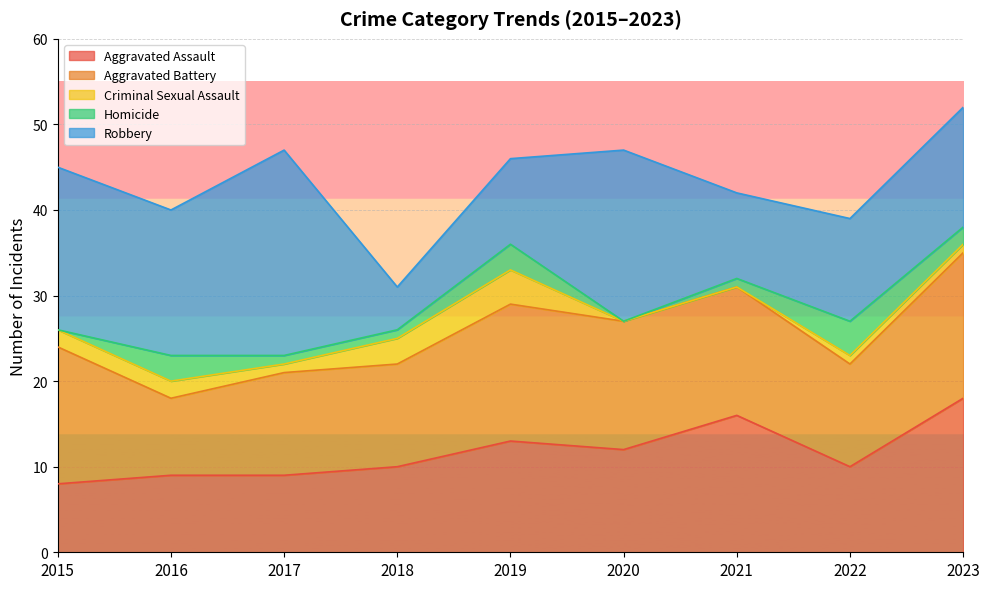

True or false: Robbery has more than 0 interior local peaks.

True